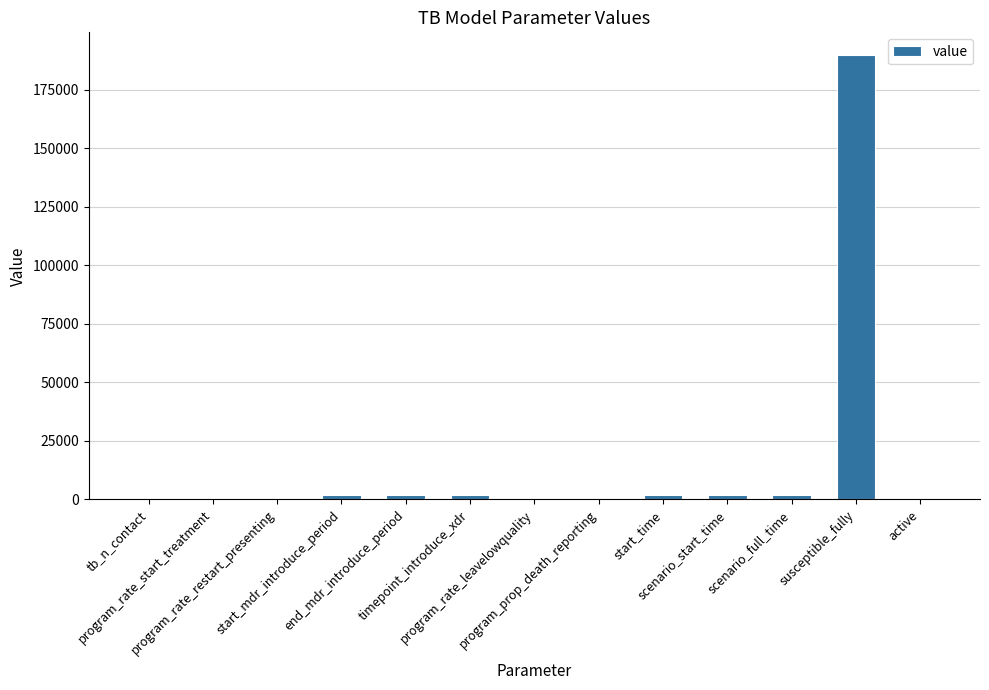

What is the maximum value shown in the chart?

190000.0